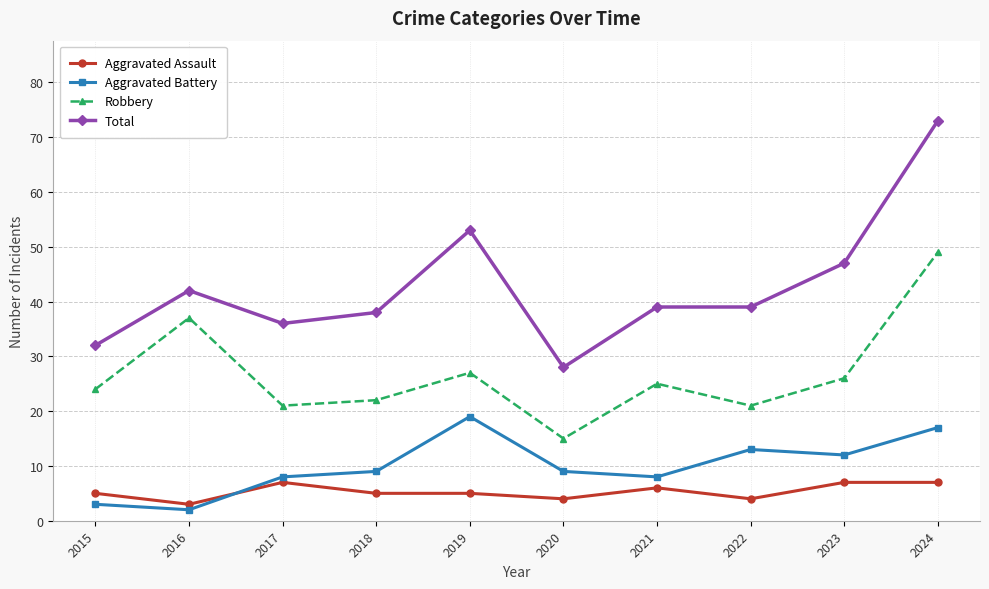

How many data points does each series have?

10